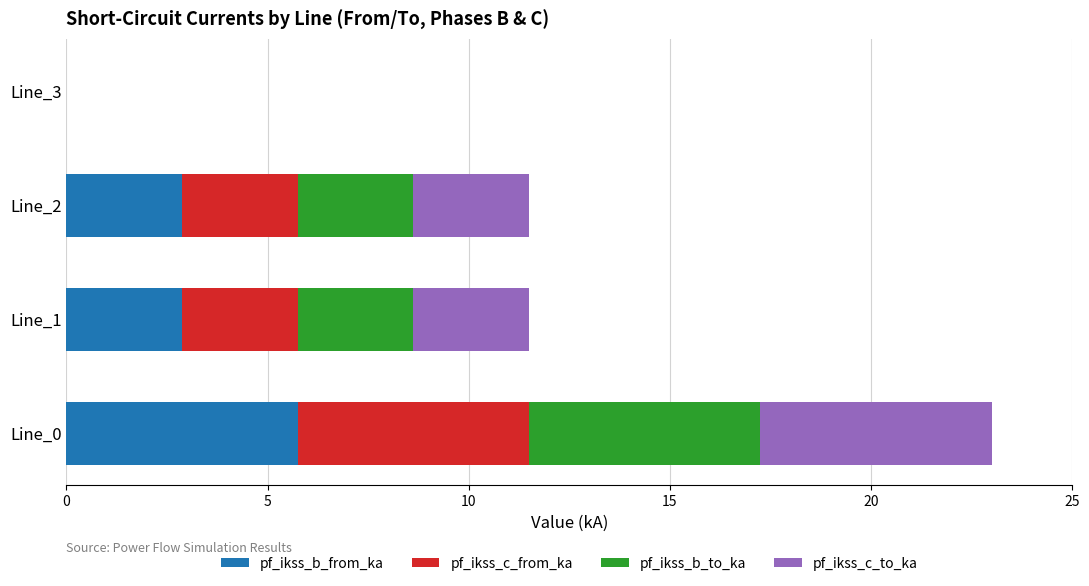

What is the sum of all pf_ikss_b_from_ka values?

11.5